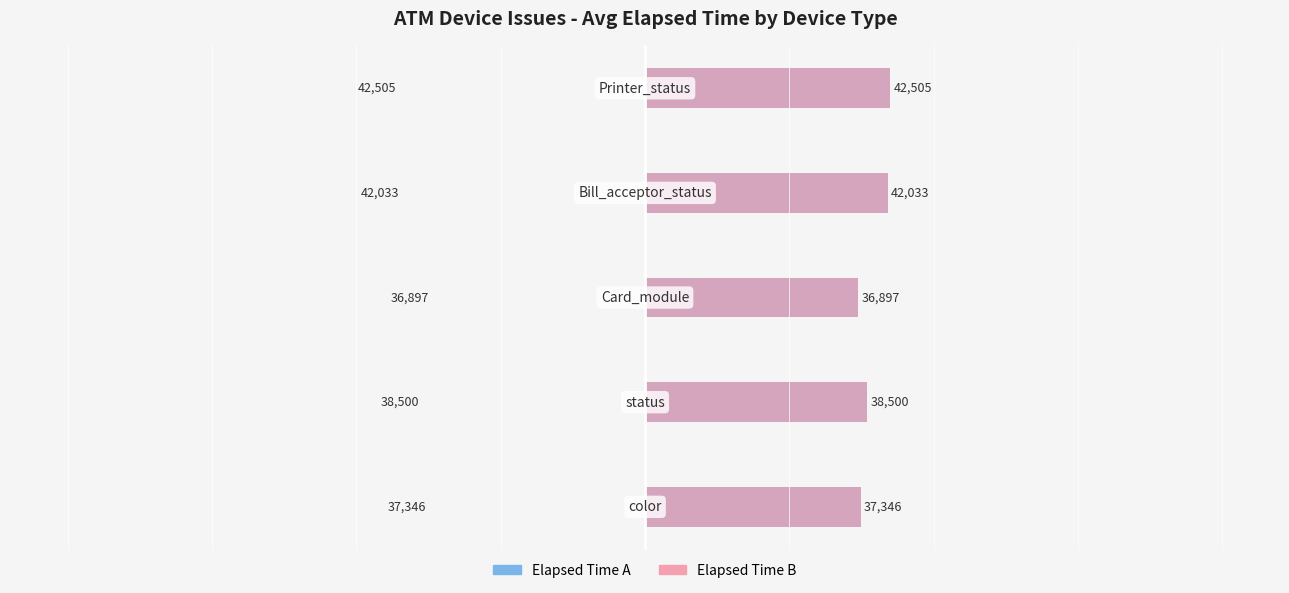

How many values in the Elapsed Time B series exceed 38500?

2